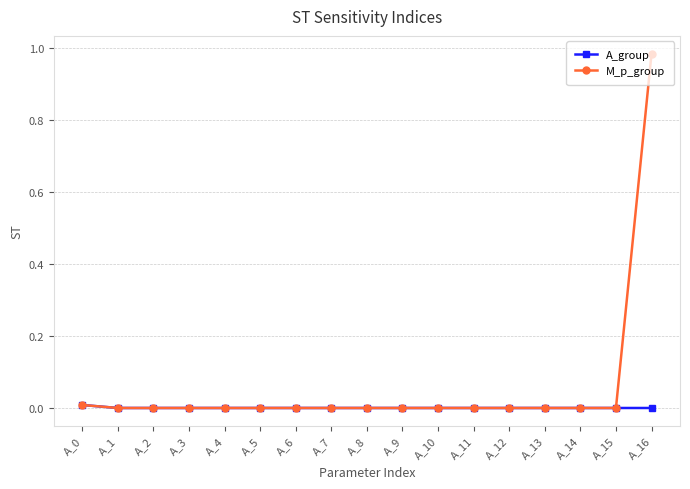

Which series has the widest spread of values?

M_p_group